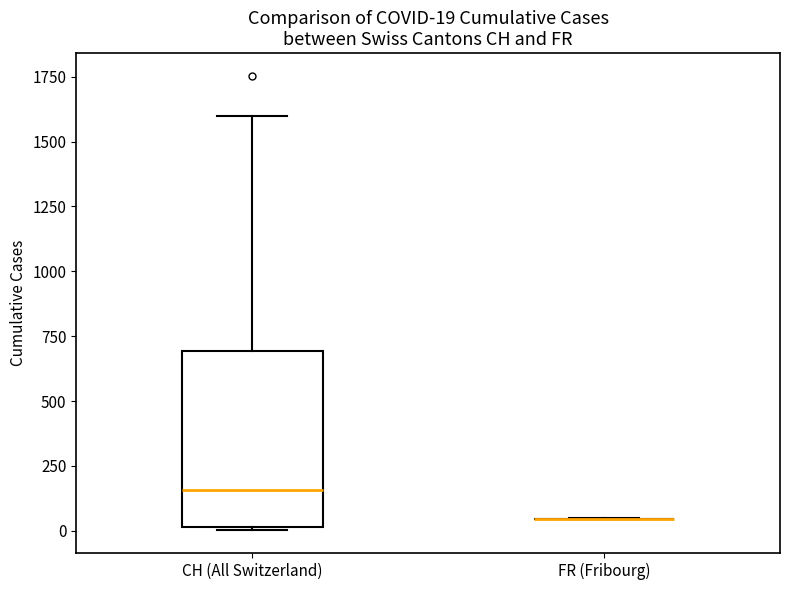

Which box is the tallest, from its lower edge to its upper edge?

CH (All Switzerland)